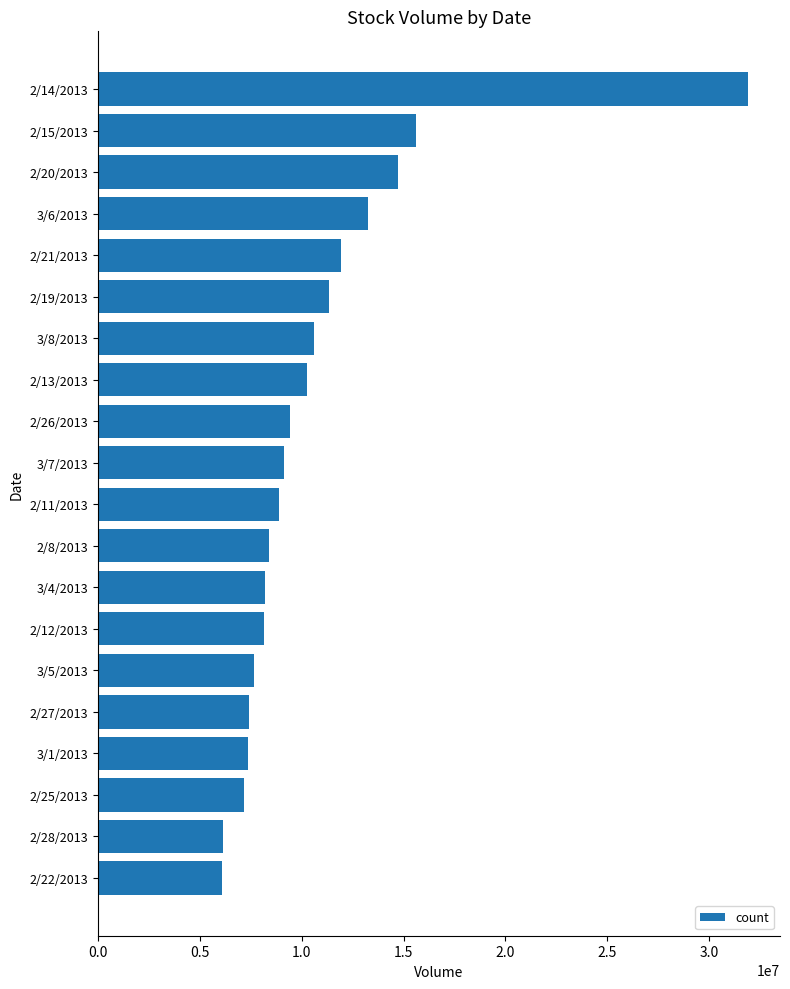

What is the minimum value shown in the chart?

6071400